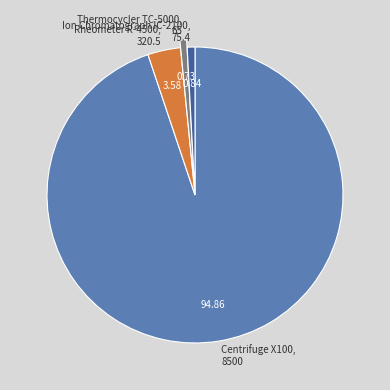

Is there any slice that represents more than half of the pie?

Yes